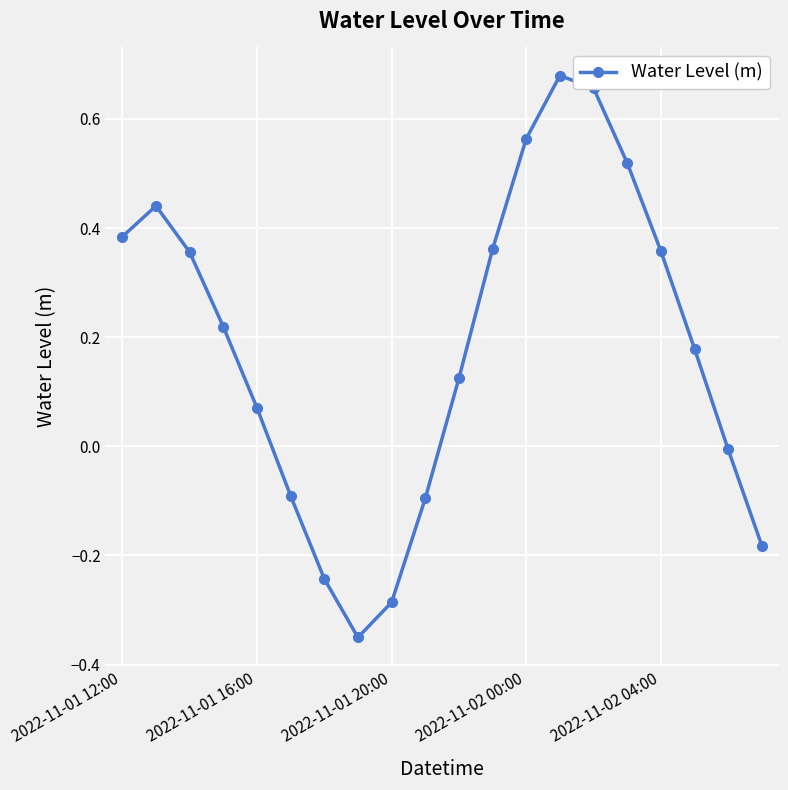

How many points are higher than both their immediate neighbors (excluding endpoints)?

2